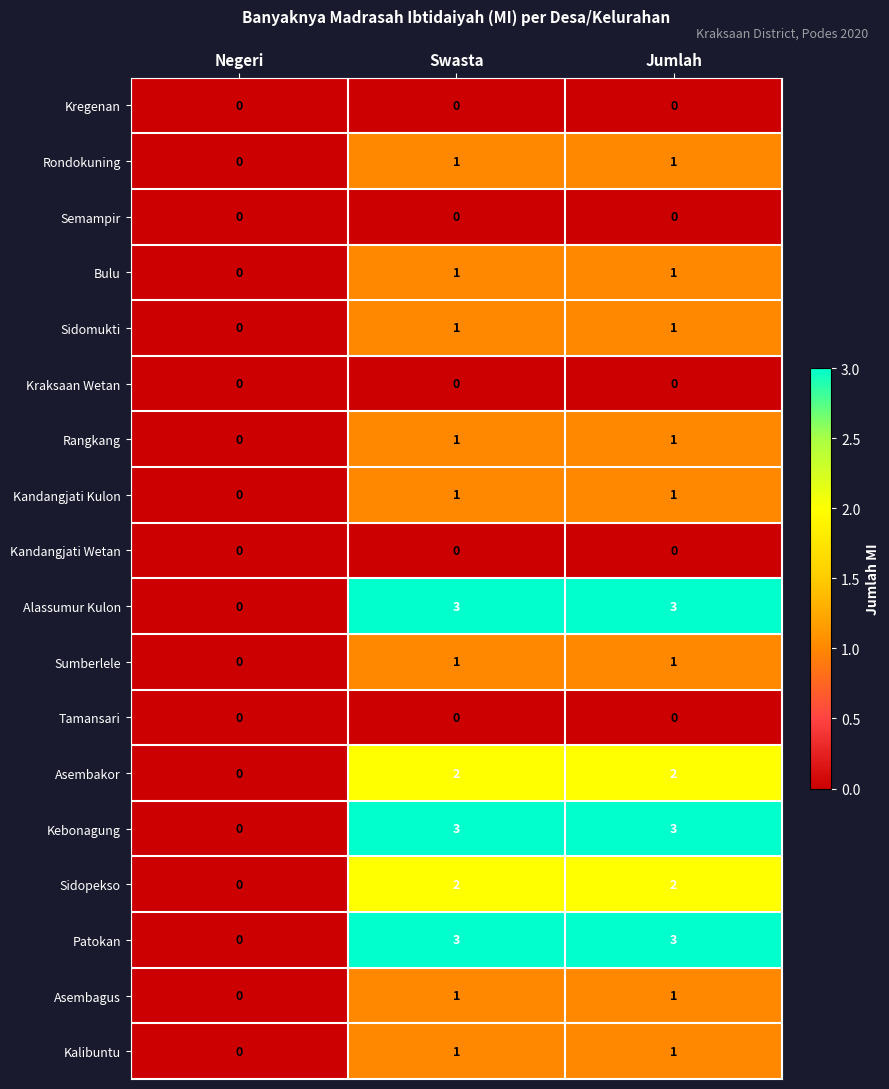

The value of Sidopekso at Negeri is 0. True or false?

True